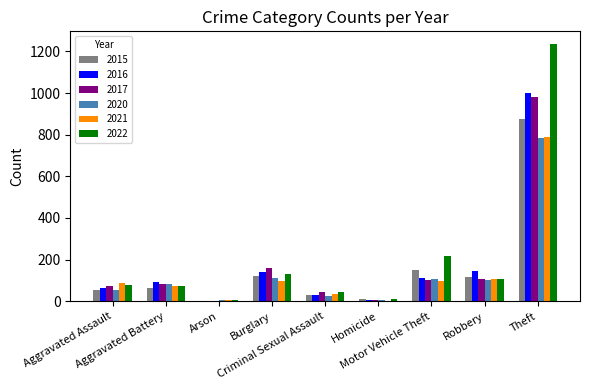

What are all the series names shown in the legend?

2015, 2016, 2017, 2020, 2021, 2022